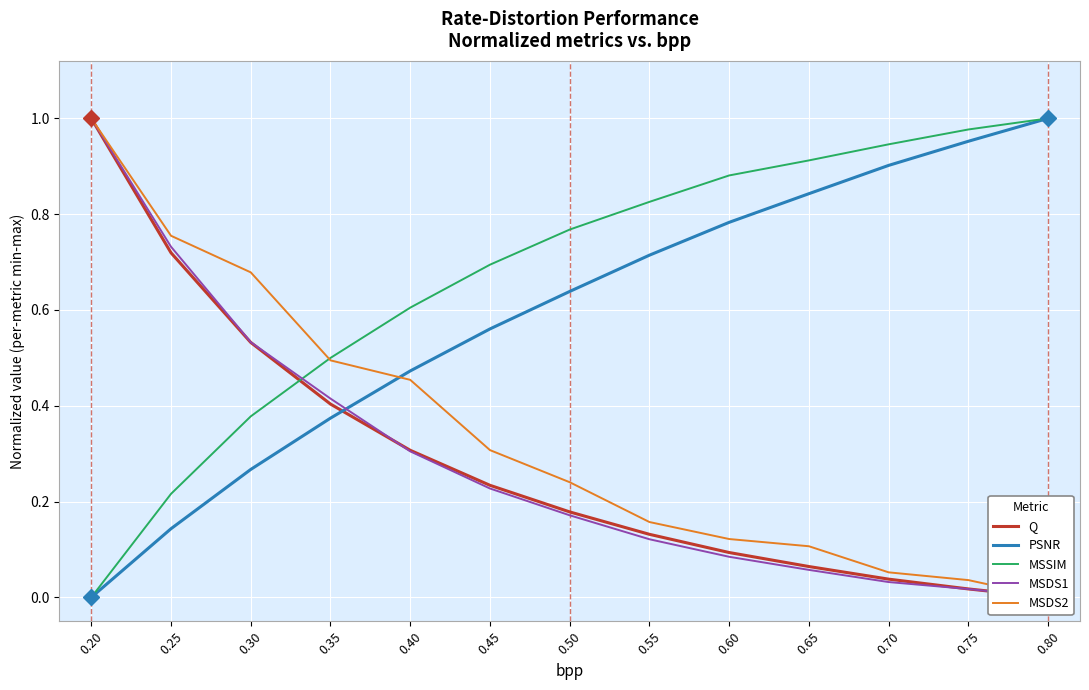

The value of PSNR at 0.80 is 1.0. True or false?

True